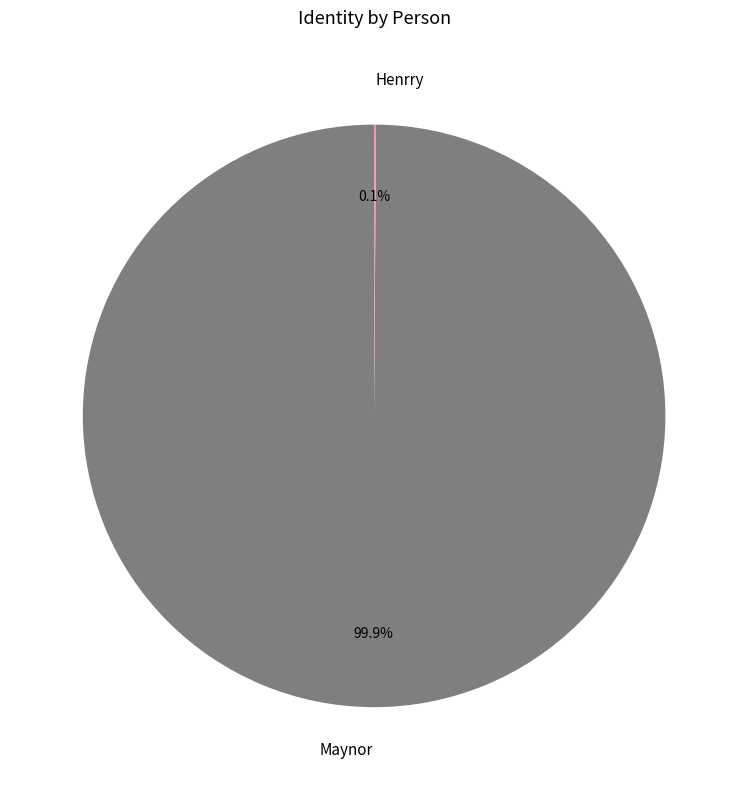

What is the majority slice?

Maynor